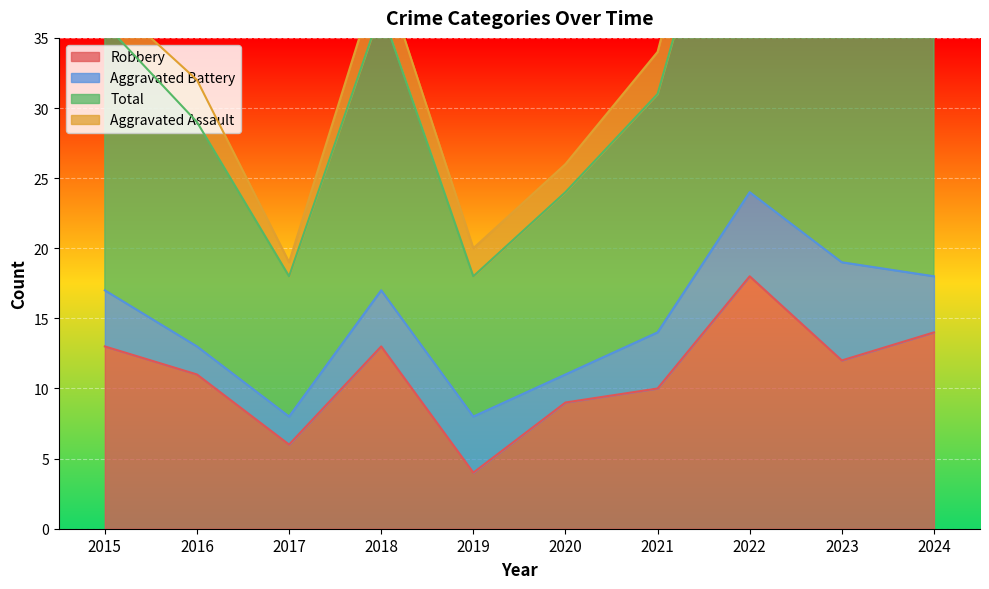

What is the sum of all Total values?

347